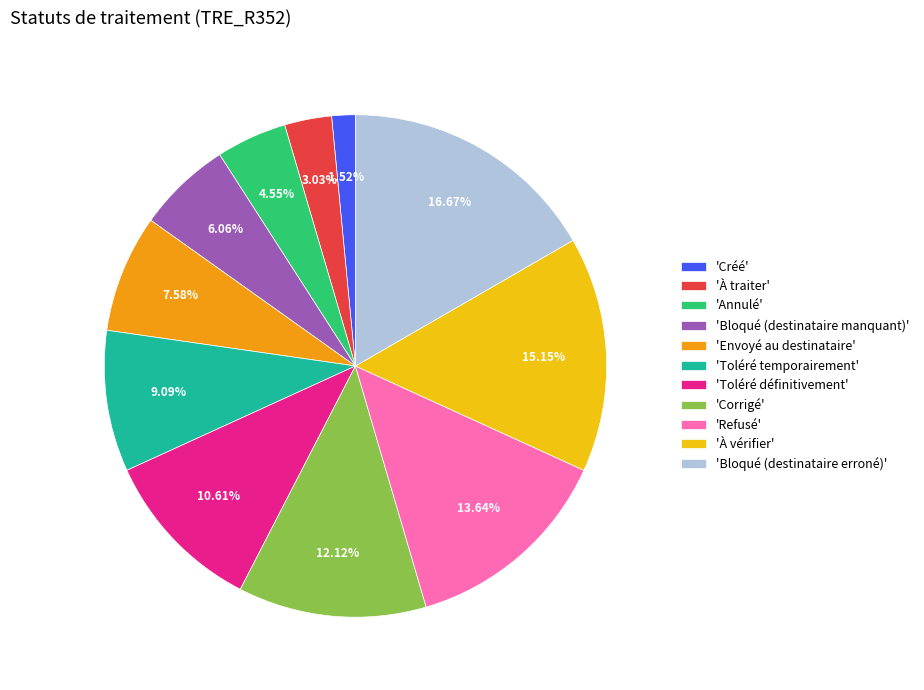

Does 'À vérifier' account for over 50% of the chart?

No